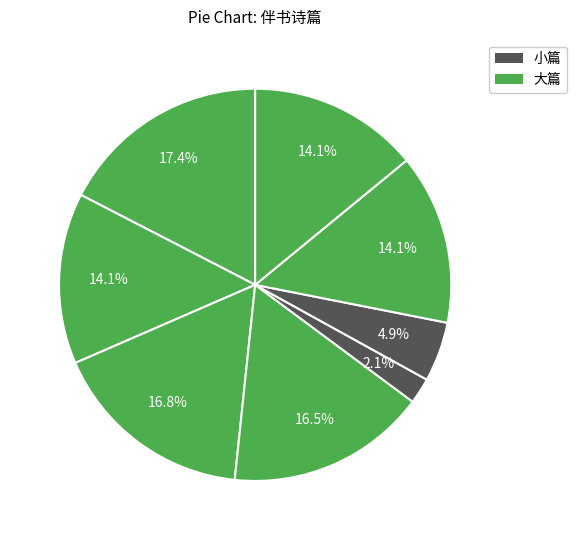

How many segments does this pie chart have?

8